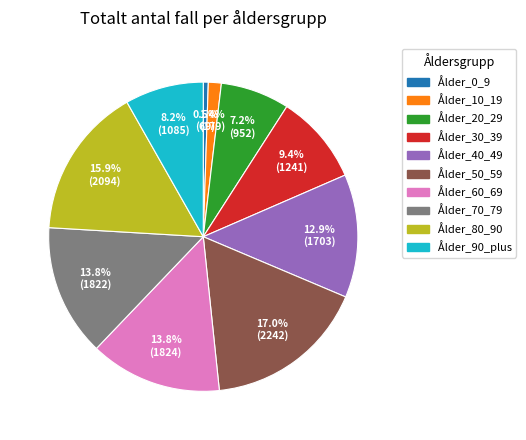

To the nearest percent, what is the difference between the largest and smallest slice percentages?

16%